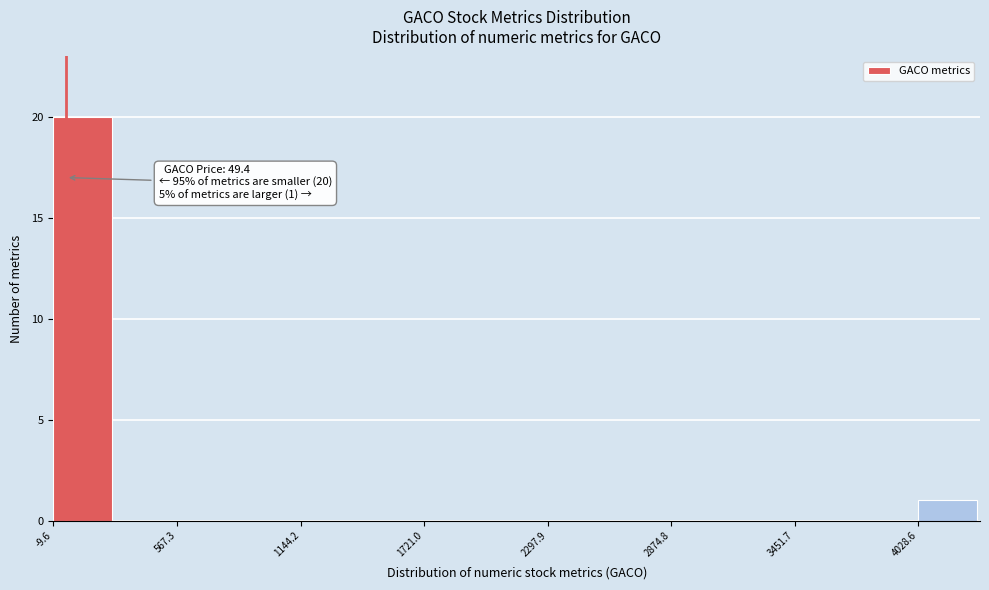

Read against the x-axis, roughly where is the centre of the tallest bar?

100